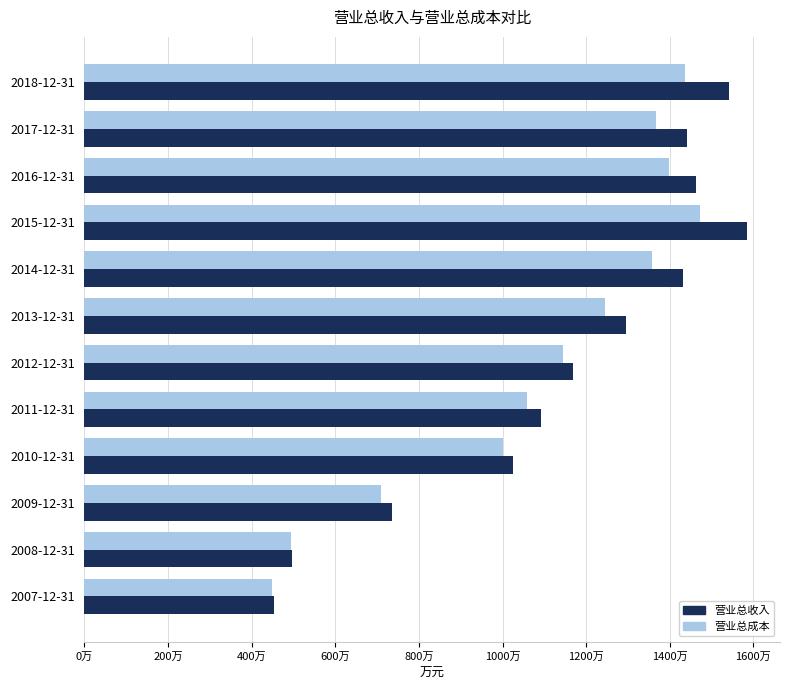

Rank the series by their maximum value, from lowest to highest.

营业总成本, 营业总收入